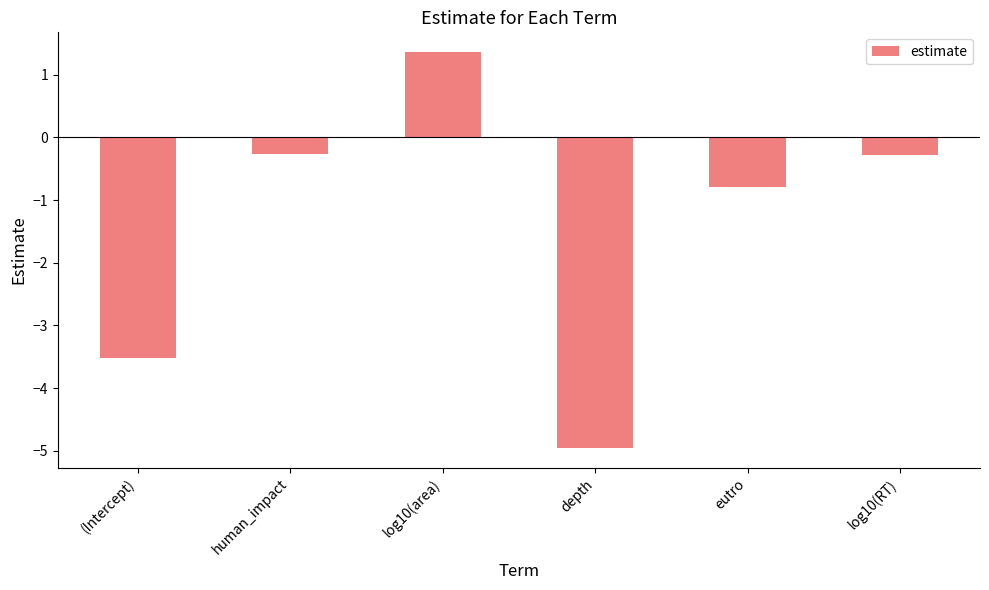

What is the minimum value shown in the chart?

-5.0